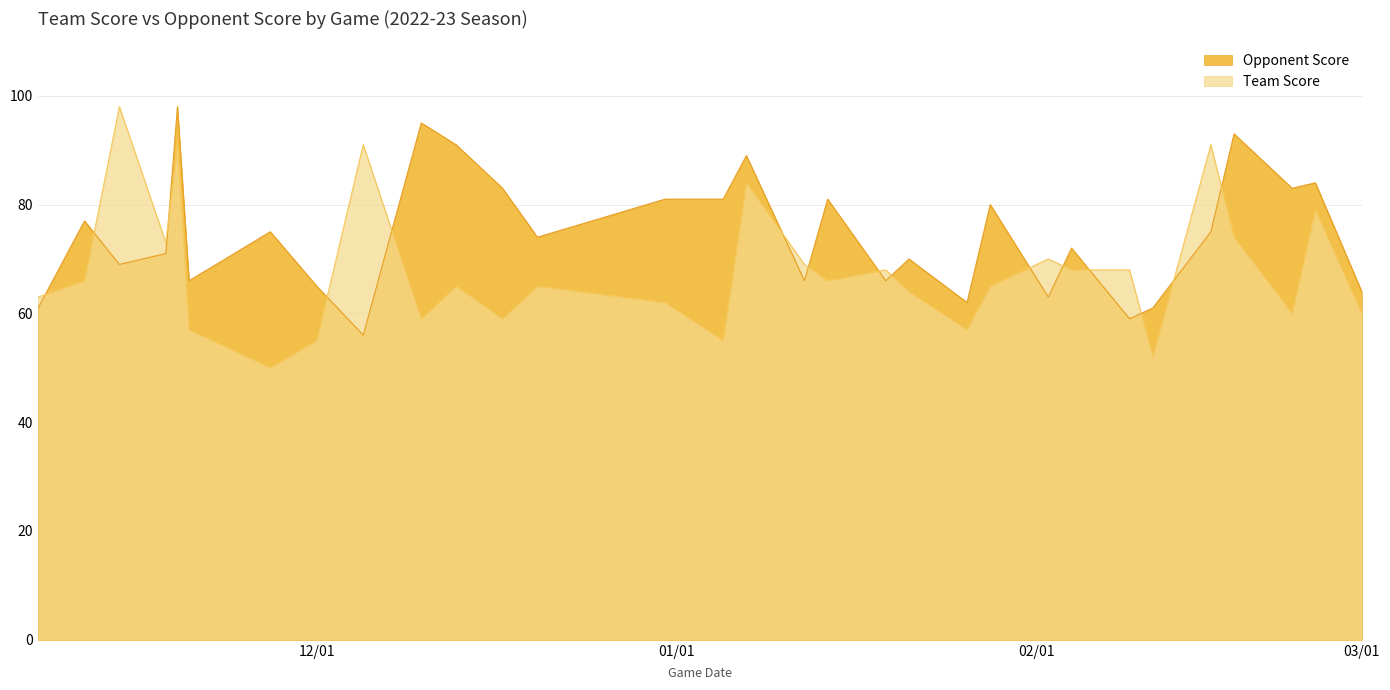

What is the spread (max minus min) of values at 2023-02-25?

5